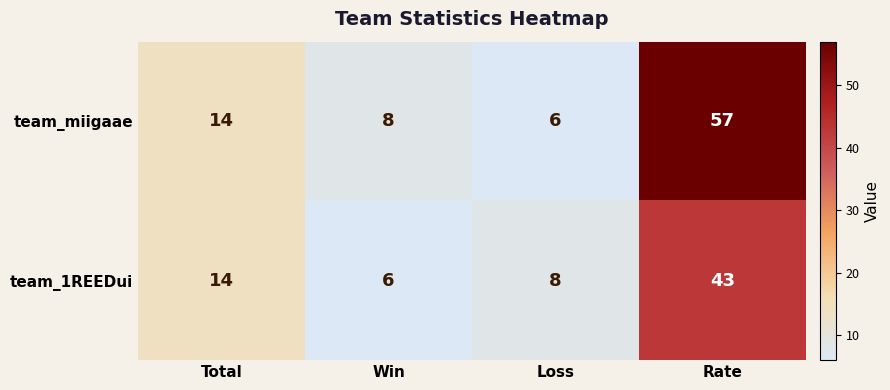

What is the sum of all team_miigaae values?

85